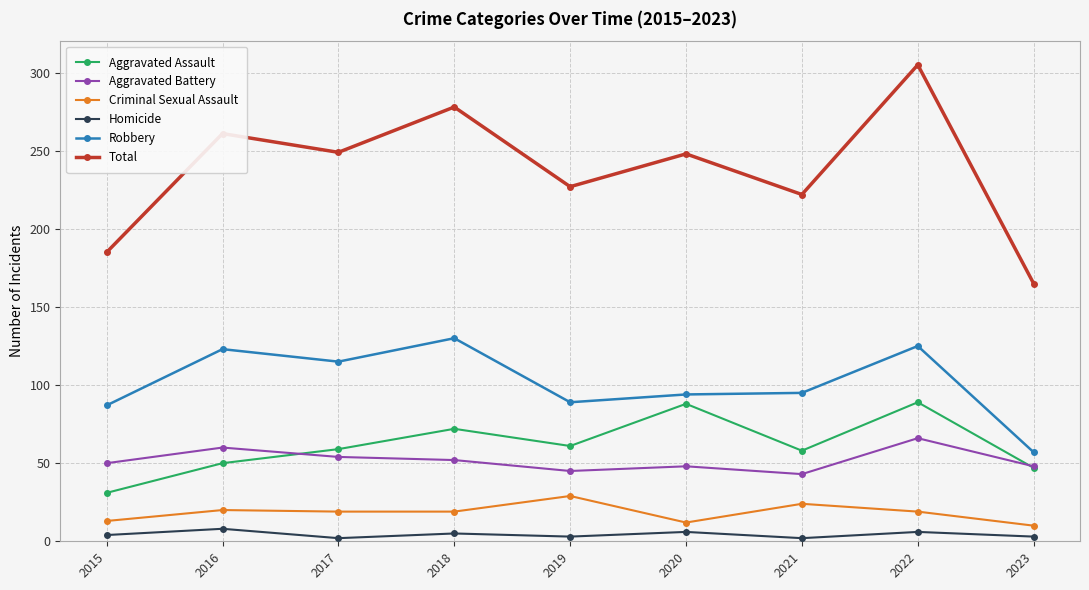

True or false: Total and Homicide intersect in this chart.

False